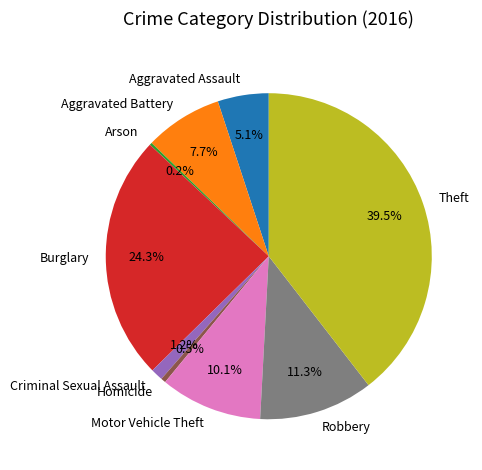

Which has a higher value, Aggravated Battery or Burglary?

Burglary